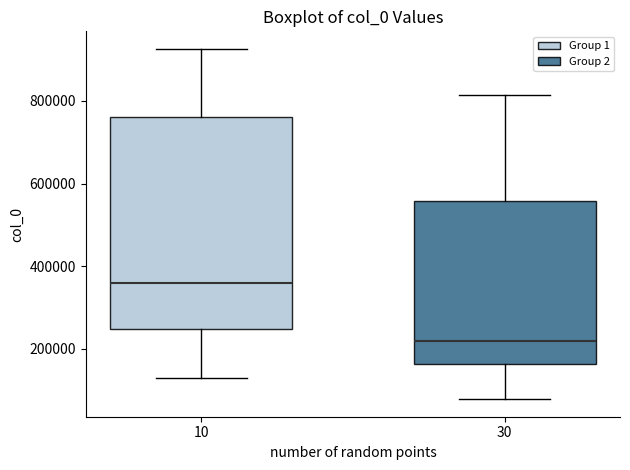

Reading left to right, read every box against the y-axis: the position of its median line, the range the box covers, and the ends of its whiskers. The values are not printed on the chart, so give them approximately, as read against the axis.

10: median 360000, box 240000 to 760000, whiskers 120000 to 920000
30: median 220000, box 160000 to 560000, whiskers 80000 to 820000